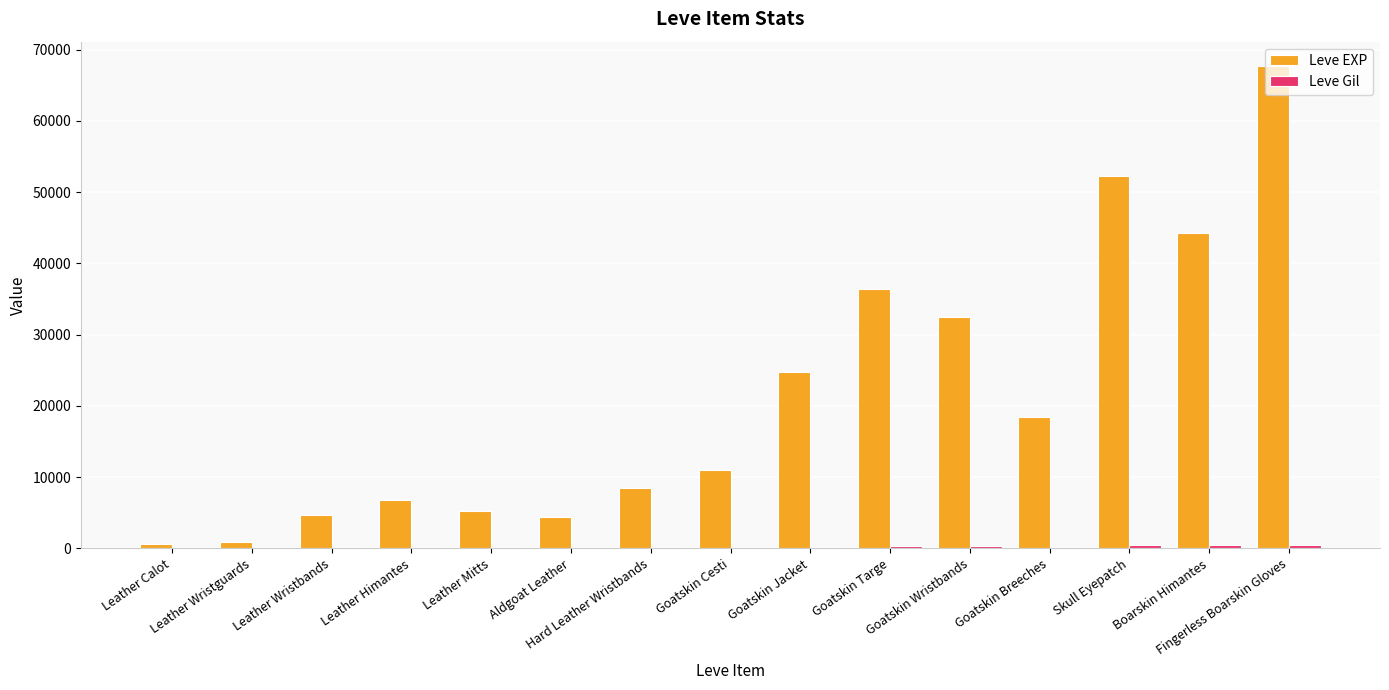

What is the approximate value of Leve EXP at Skull Eyepatch?

52220